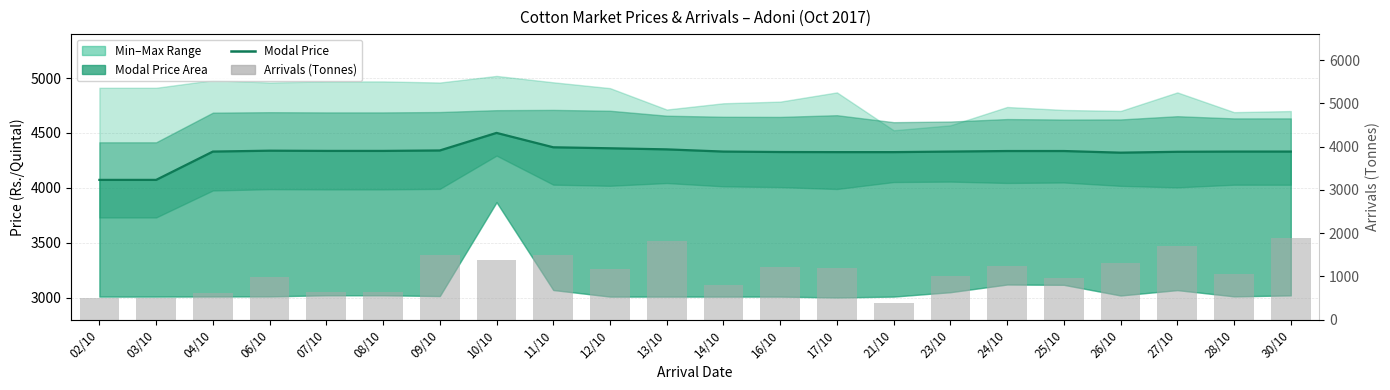

What is the approximate value of Modal Price at 02/10?

4072.0